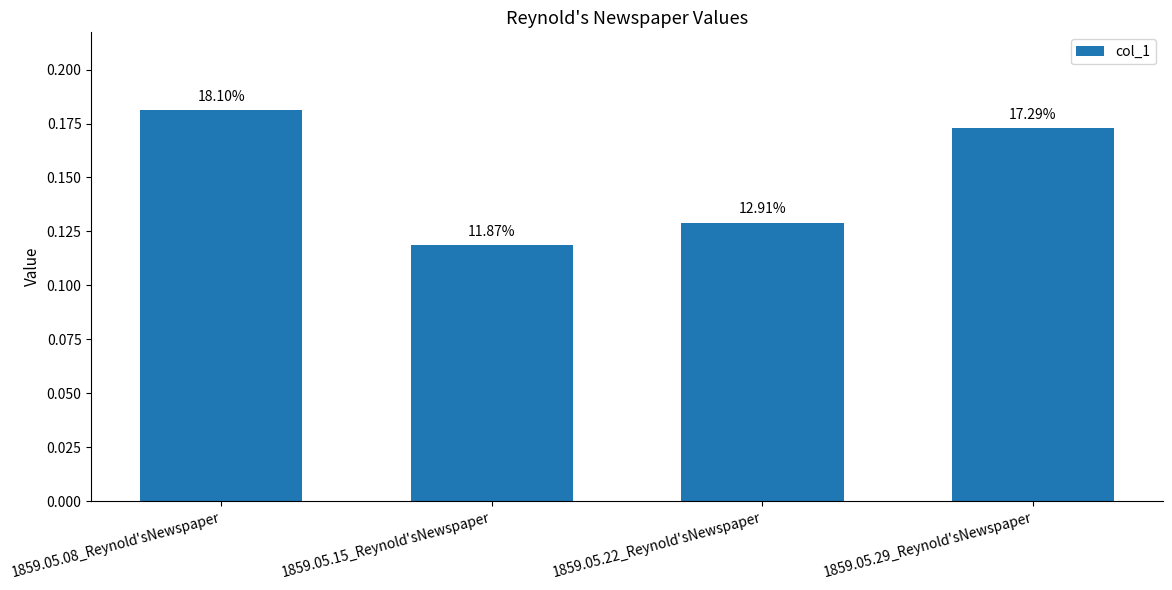

Are the bars horizontal?

No